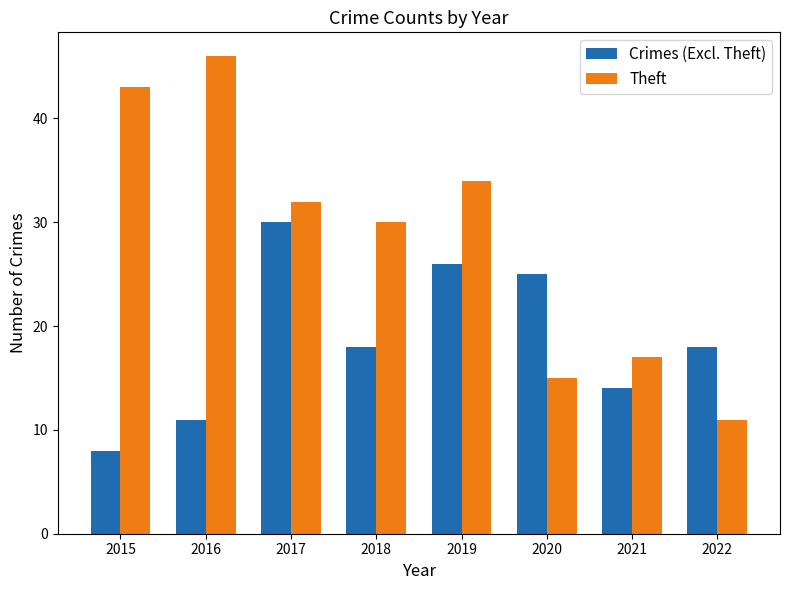

The Crimes (Excl. Theft) series shows 8 at 2015. True or false?

True